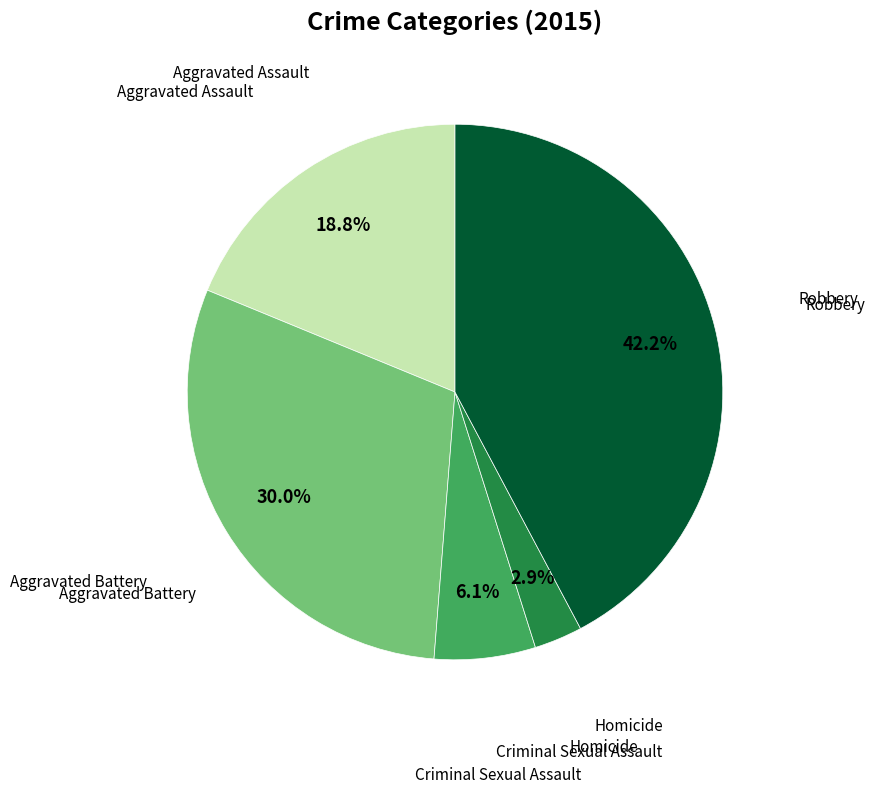

Is there a majority slice in this chart?

No